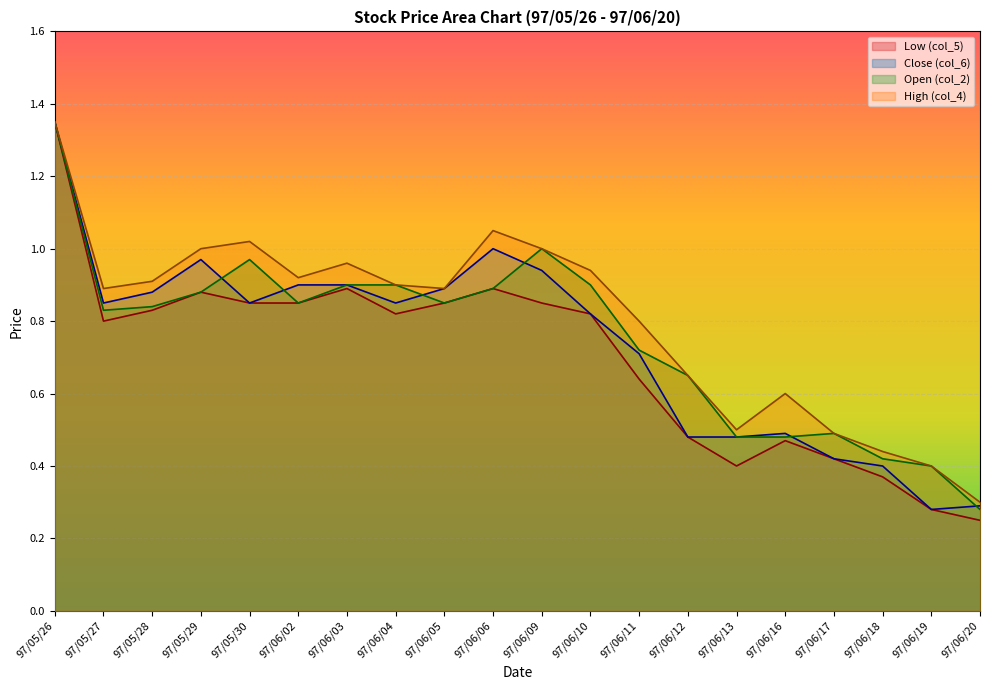

Is it true that High (col_4) equals 0.6 at 97/05/26?

False